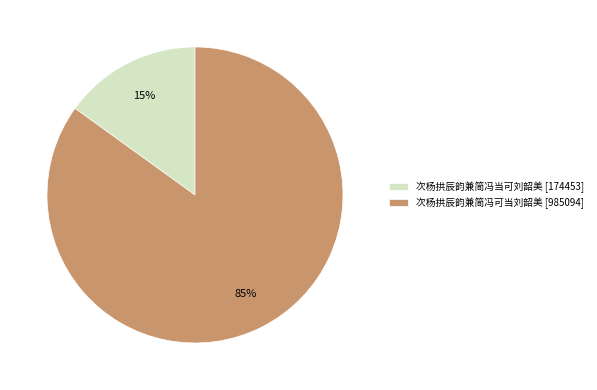

How many segments does this pie chart have?

2